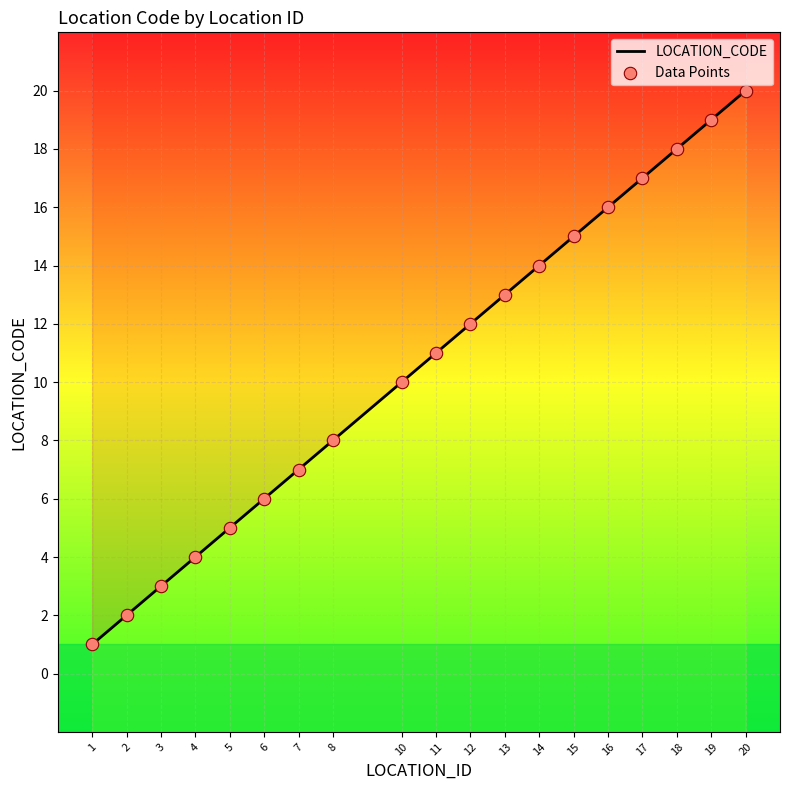

What is the change in value from 12 to 18?

+6